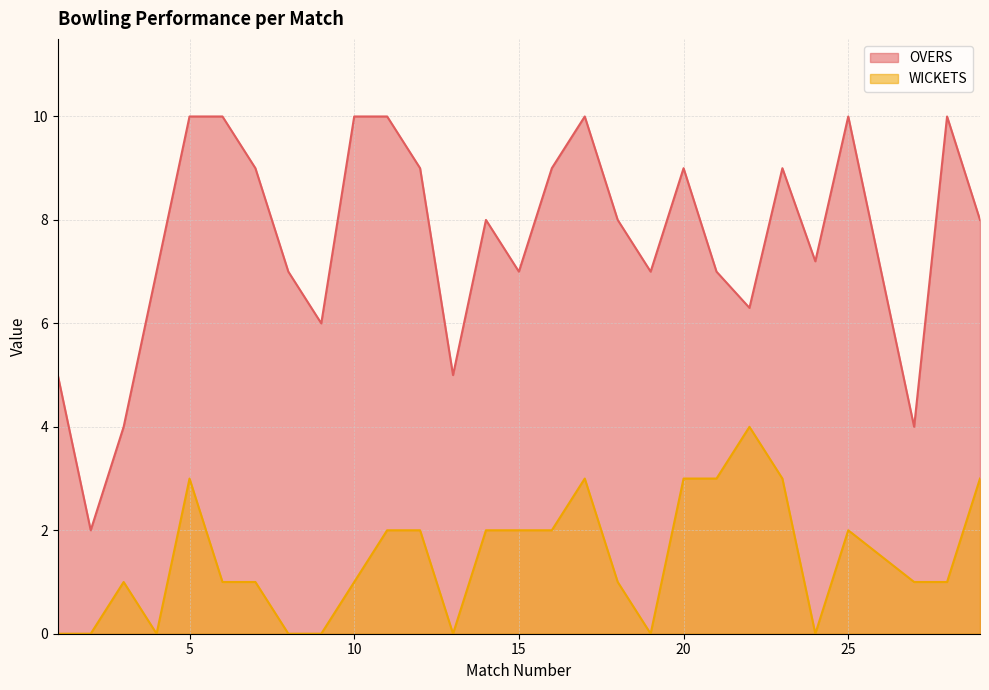

At which label does OVERS reach its minimum?

2